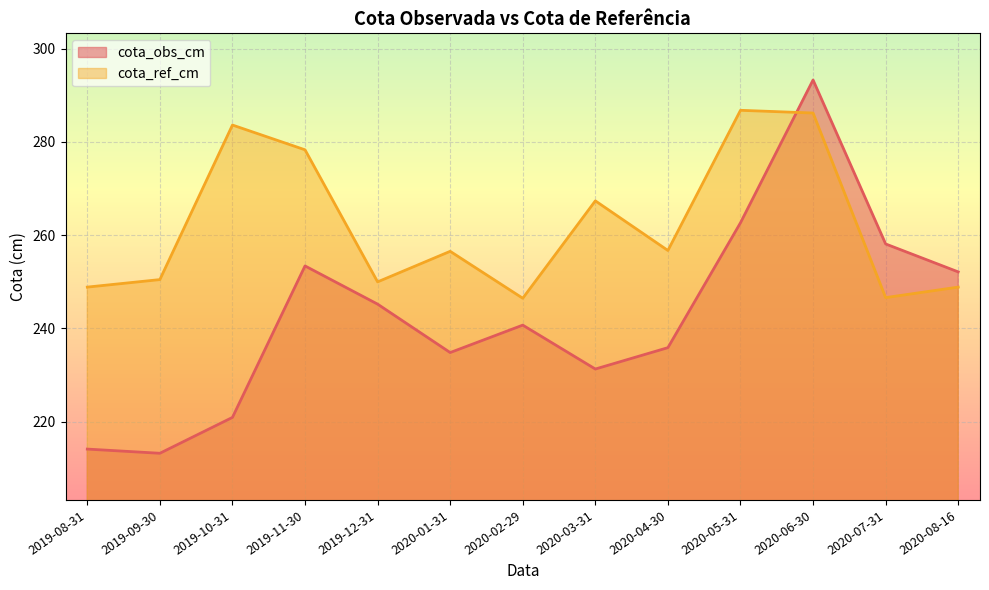

At which category is the sum across all series the highest?

2020-06-30